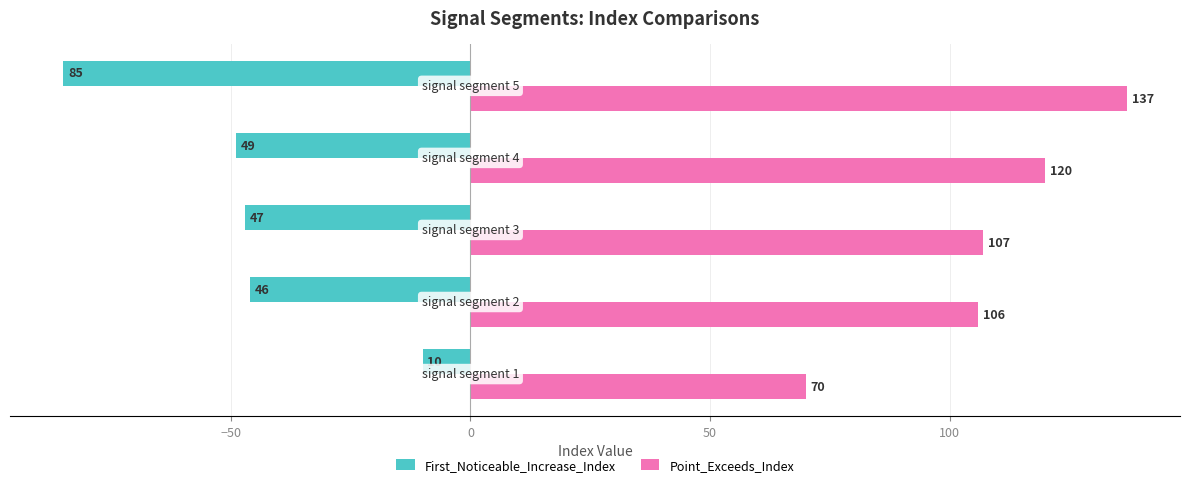

What is the maximum value for First_Noticeable_Increase_Index?

-10